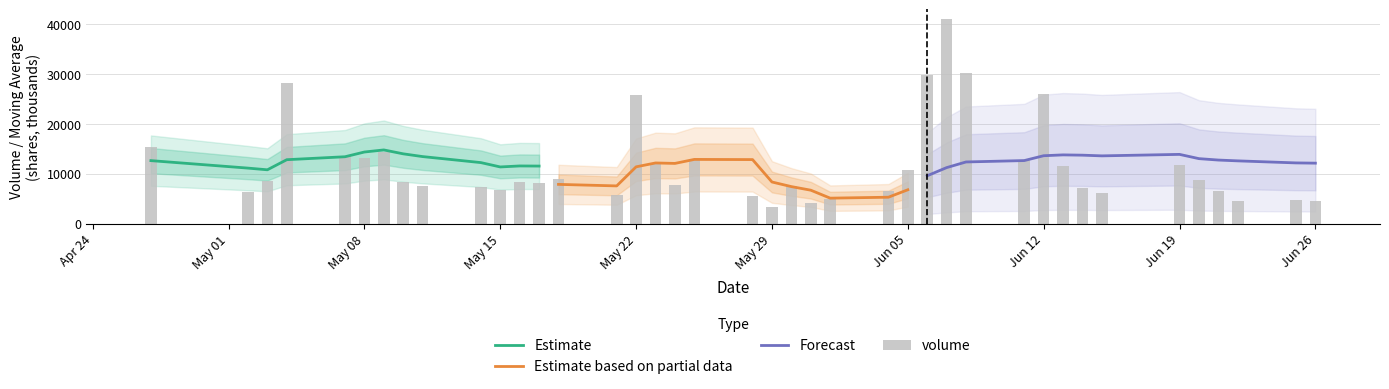

What is the highest value of the v_ma20 series?

13860.5